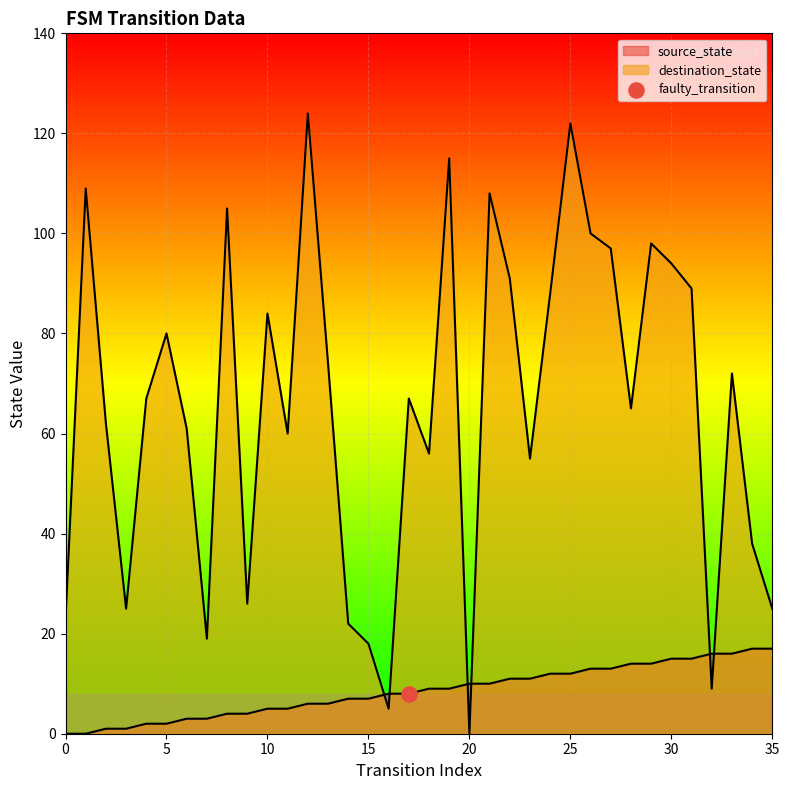

What is the total value across all series at 10?

89